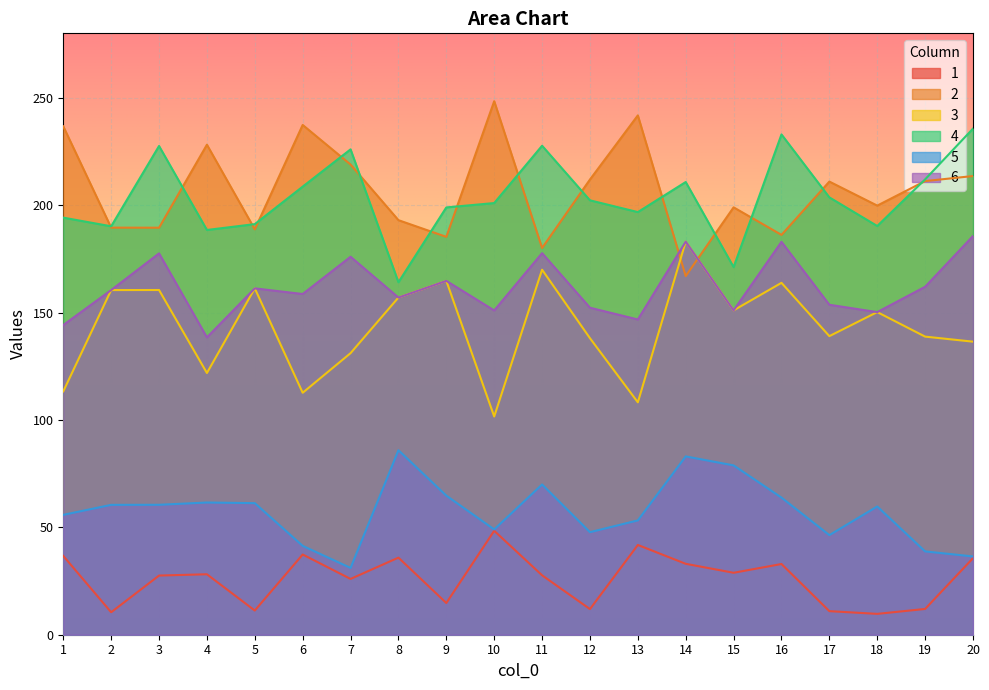

Is the value of 6 at 7 greater than the value of 5 at 9?

Yes